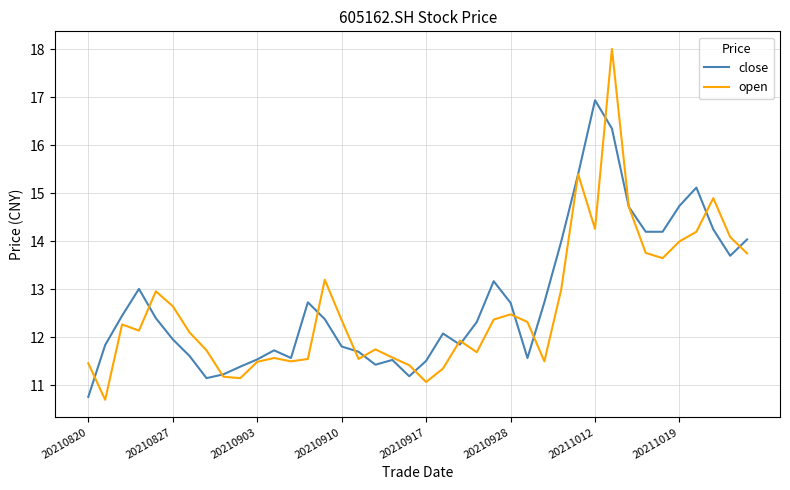

List the series in order of their peak value, lowest first.

close, open